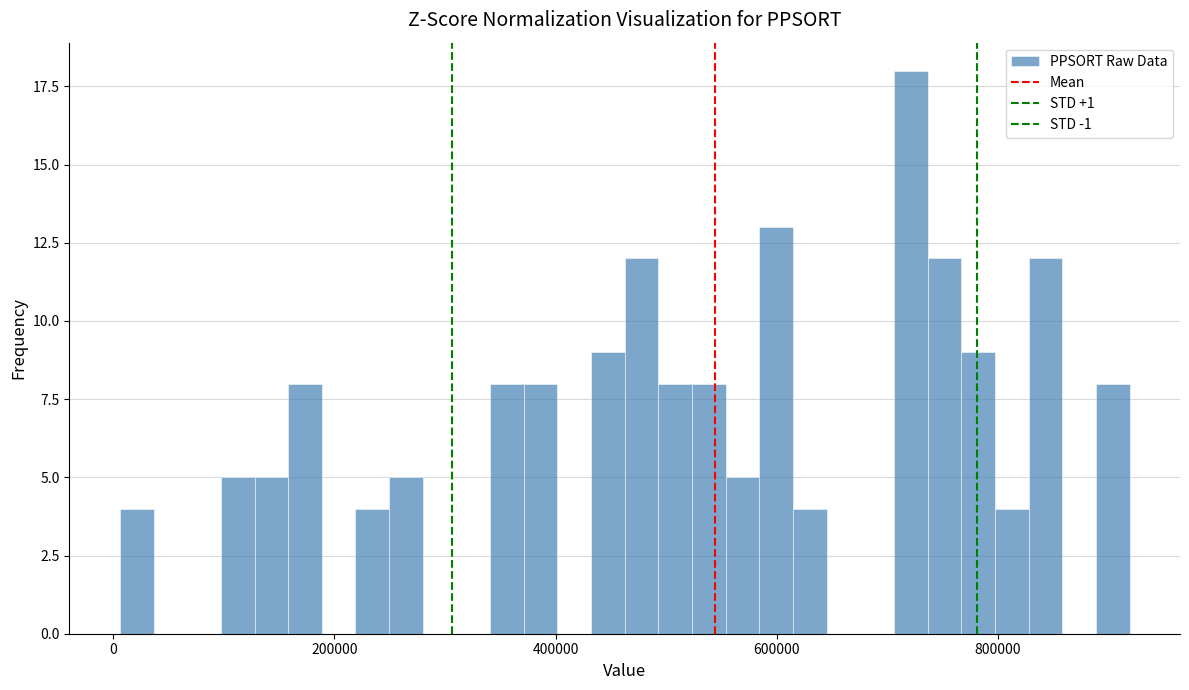

Around what value on the x-axis is the tallest bar? Give the approximate position of its centre, as read against the axis.

720000